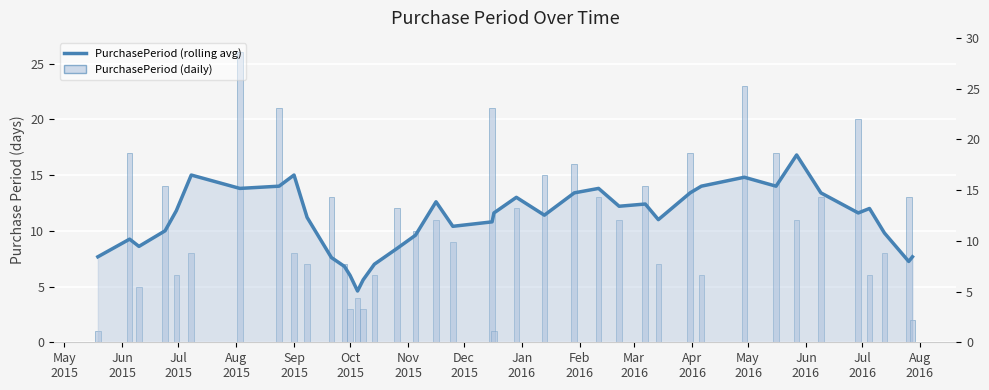

What is the smallest value displayed?

4.6